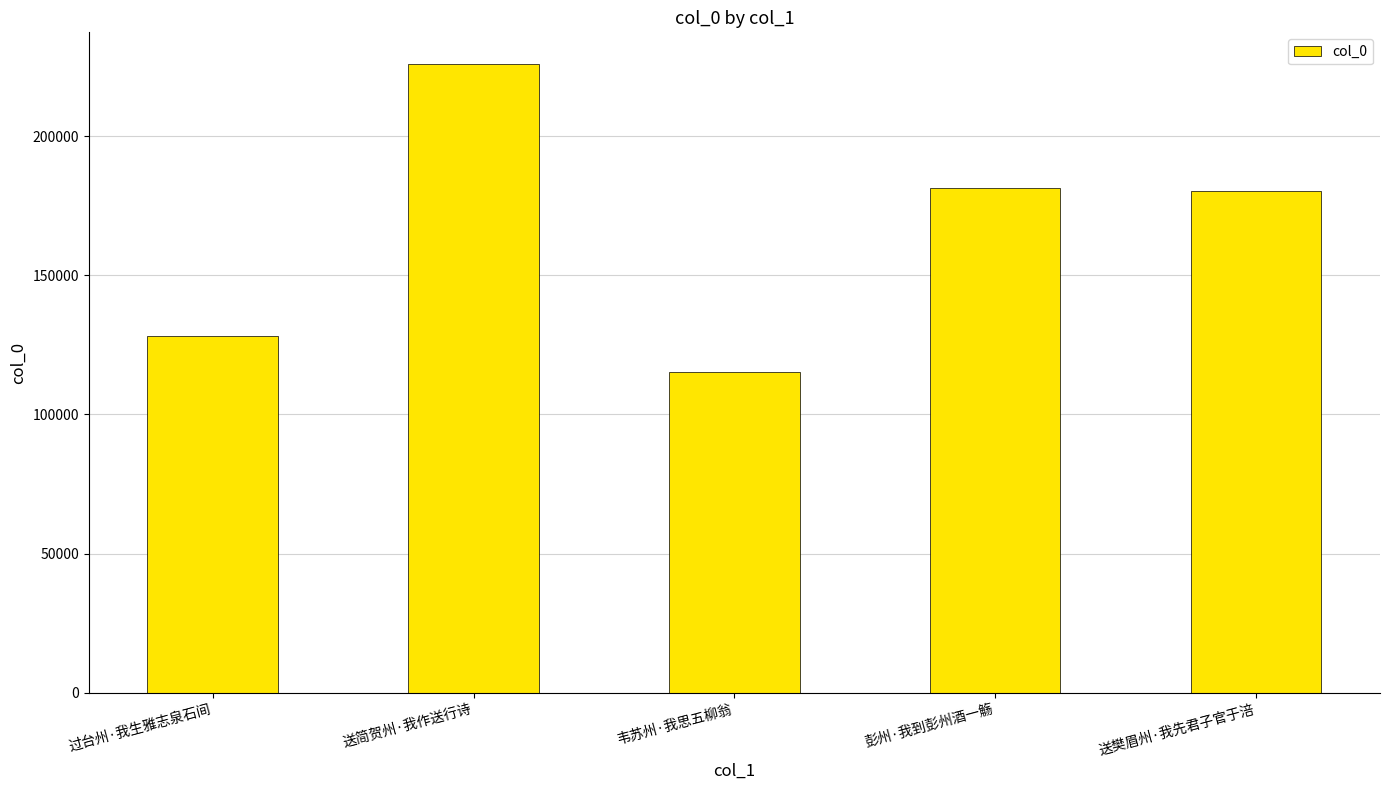

How many categories are shown in the chart?

5